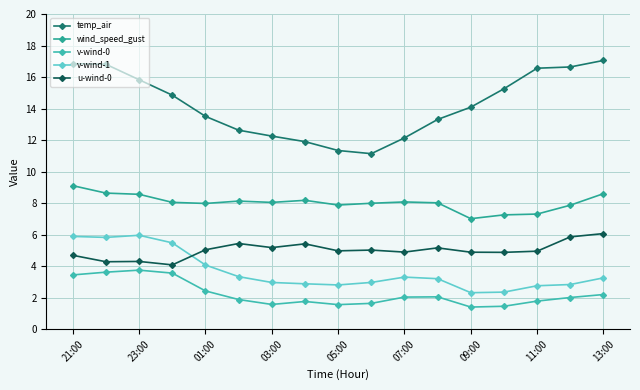

What is the minimum value for temp_air?

11.1